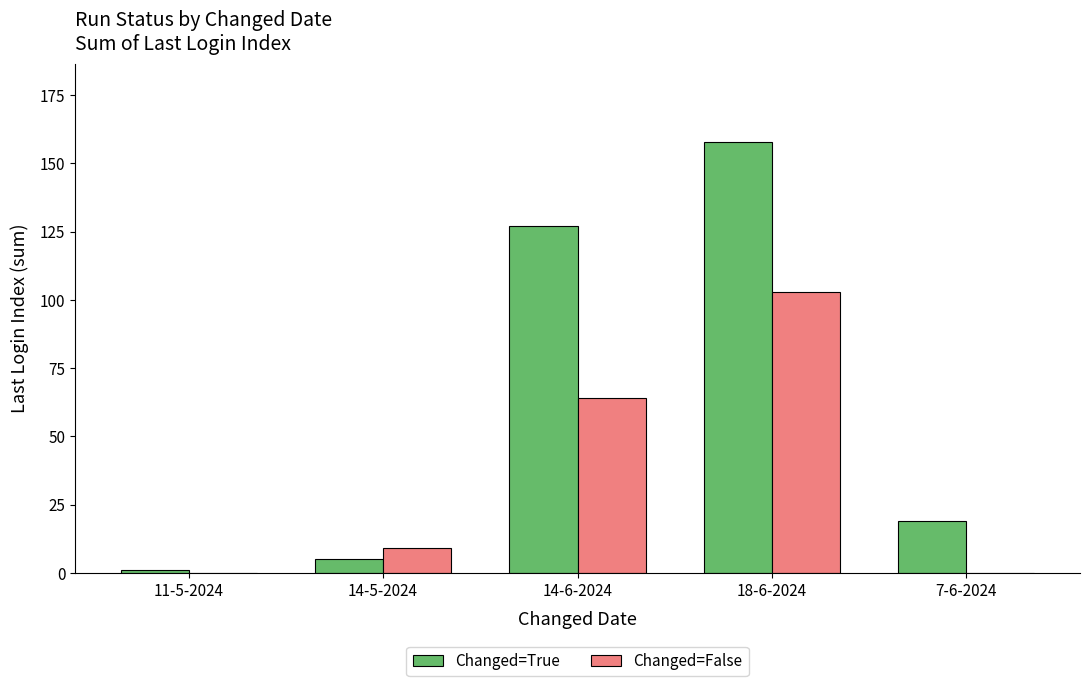

Where is Changed=False nearest to the value 51?

14-6-2024